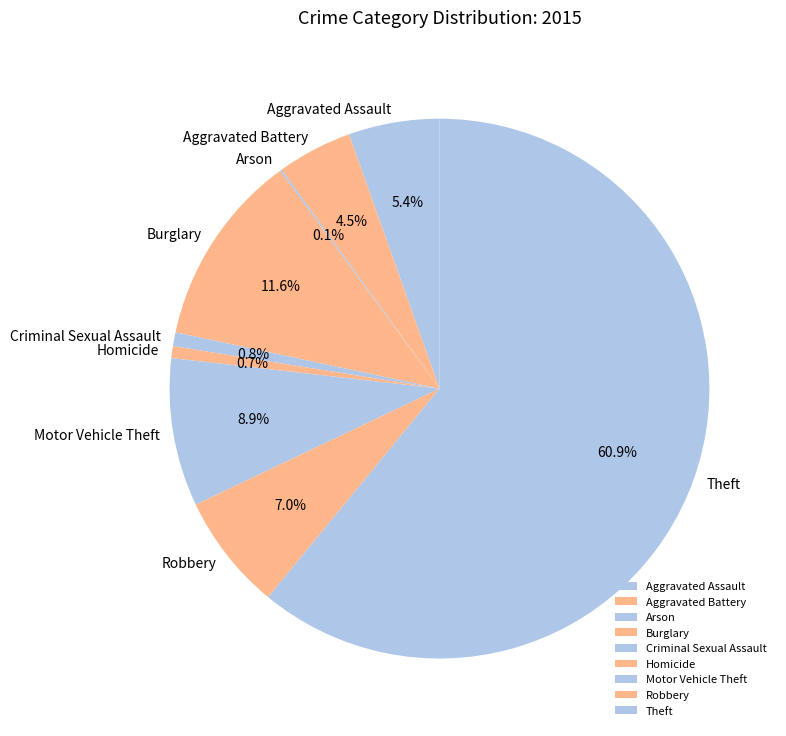

What percentage do Aggravated Battery and Homicide together represent?

5.2%